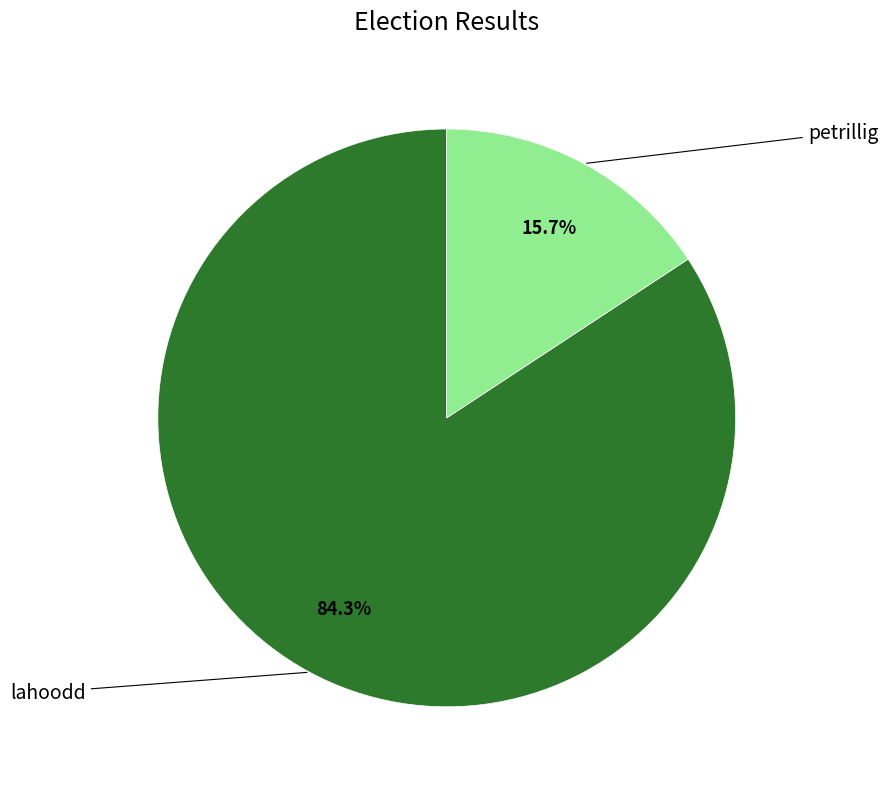

To the nearest percent, what percentage of the pie is petrillig?

16%